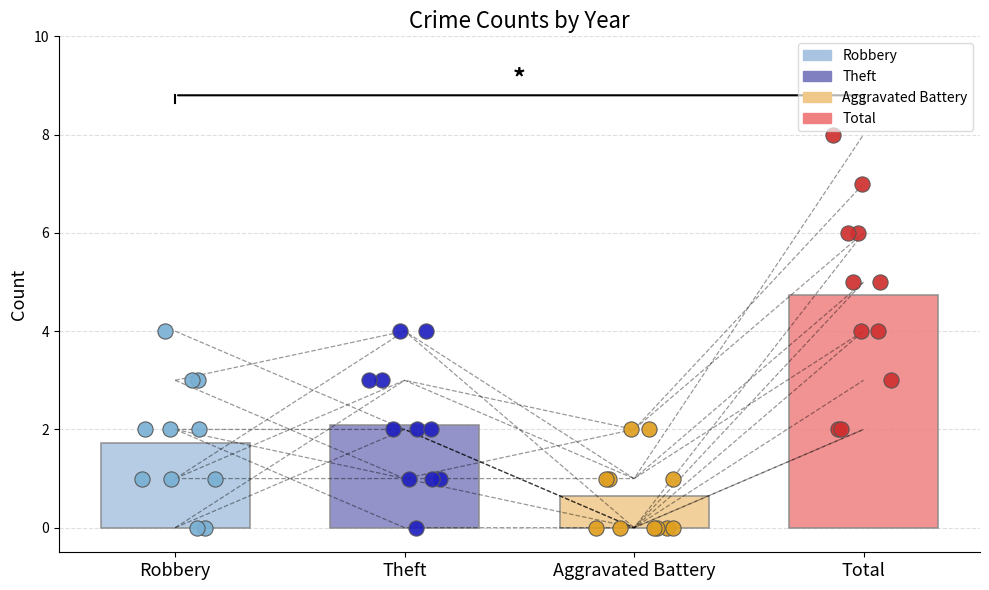

Which series has the largest total across all categories?

Total